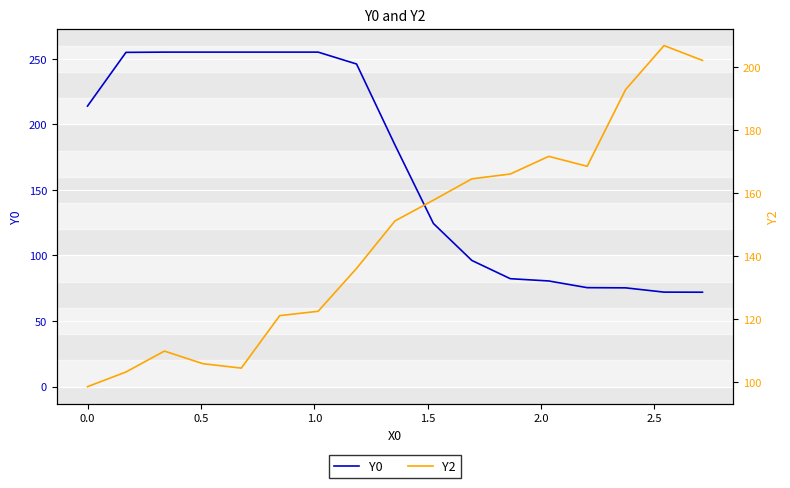

What is the lowest value of the Y0 series?

72.0